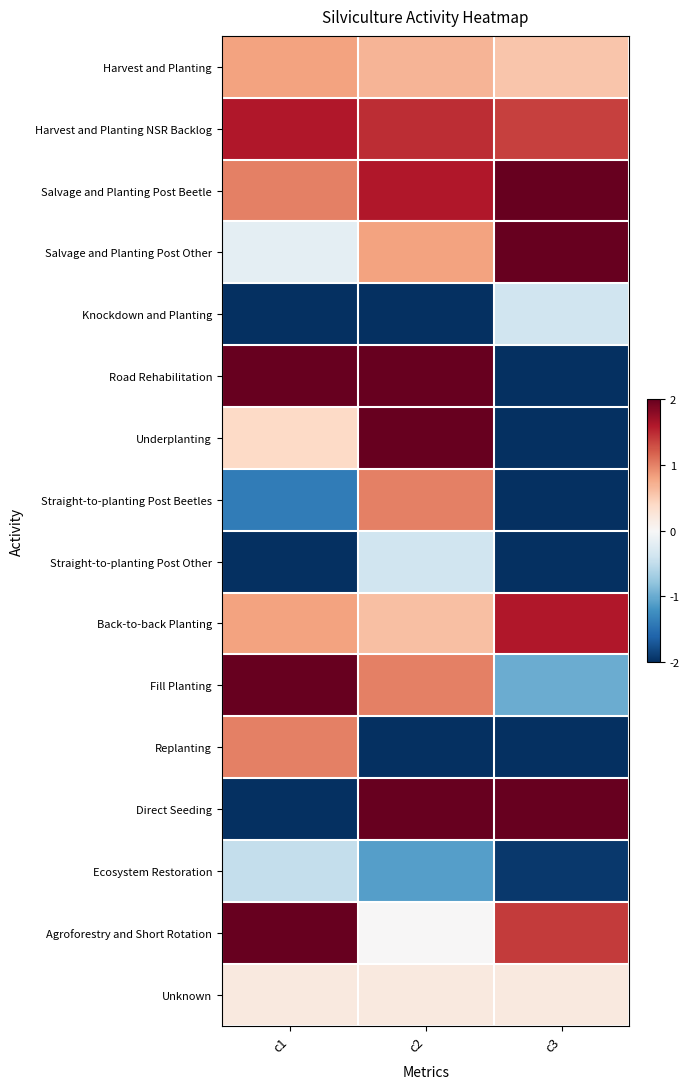

How many distinct data groups are displayed?

16